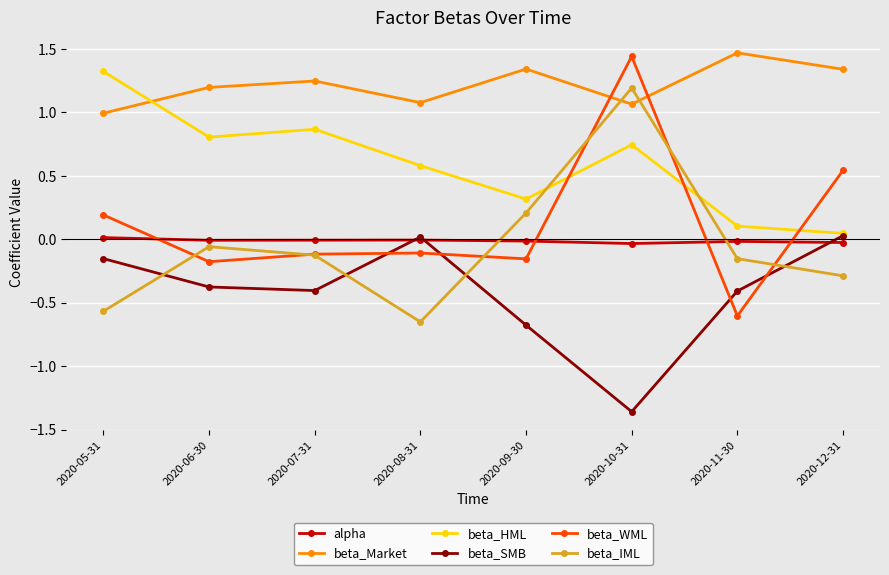

At which label does beta_Market reach its minimum?

2020-05-31